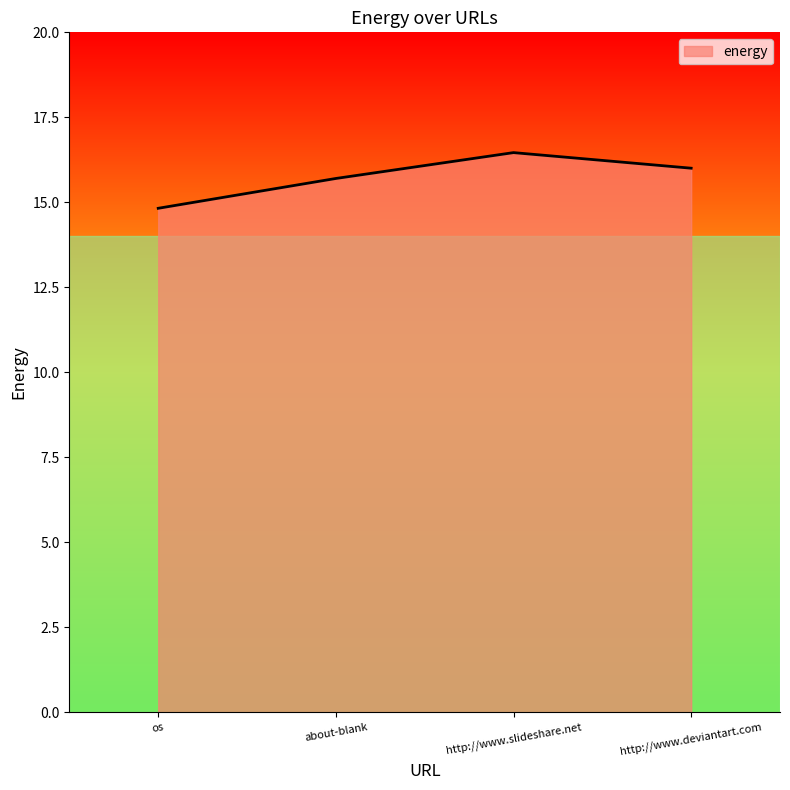

Where does the data first go above 16?

http://www.slideshare.net